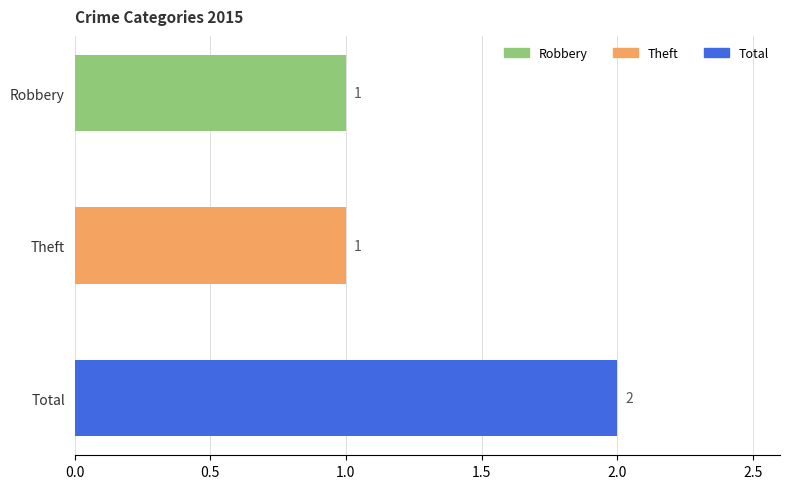

Which has a higher value, Total or Robbery?

Total